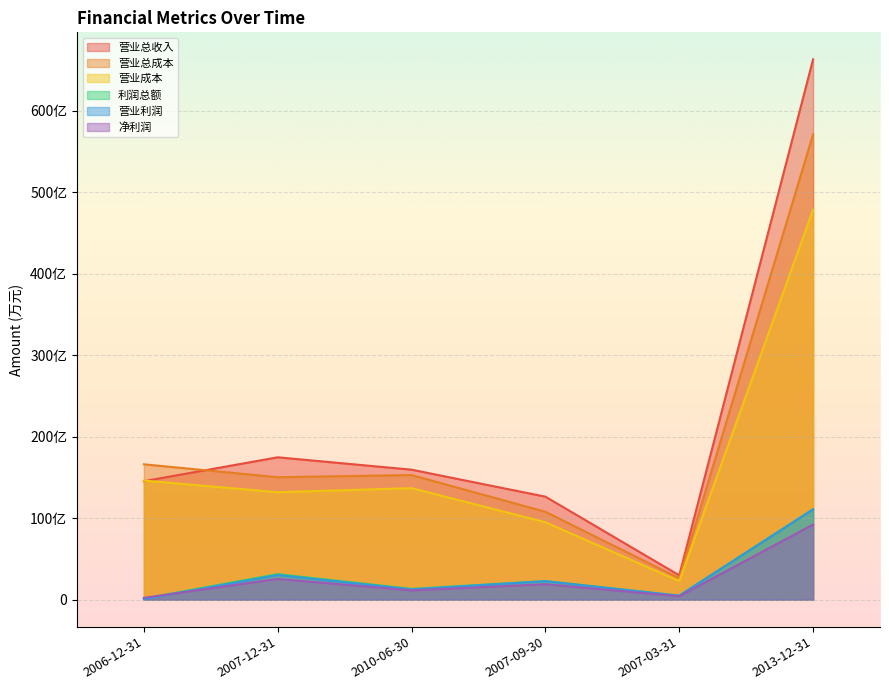

What is the difference between the maximum and minimum values in the 营业总收入 series?

6332475